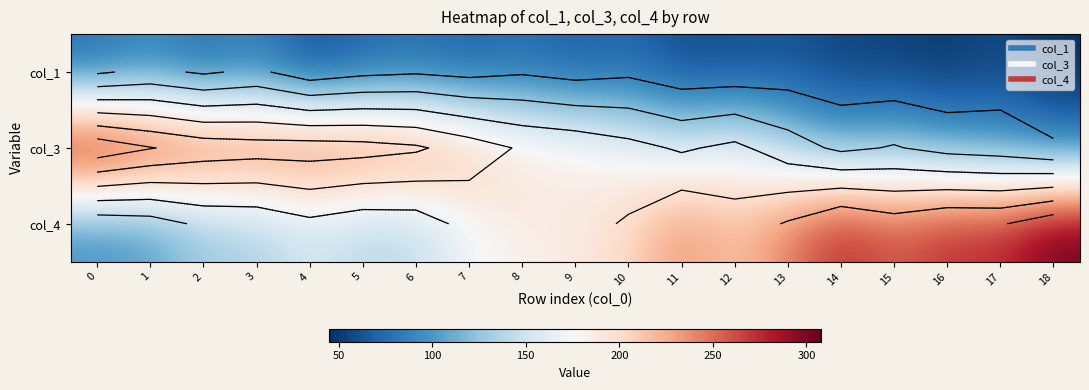

What is the sum of all col_3 values?

3637